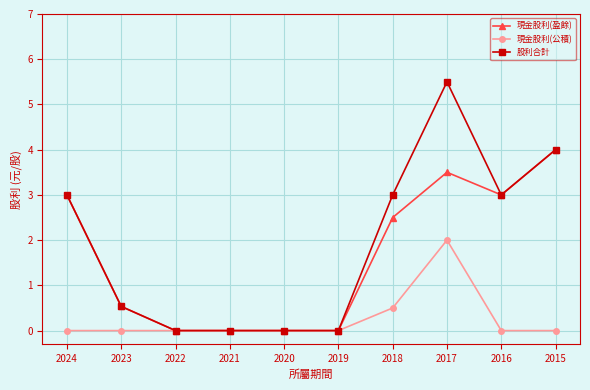

What is the value of the 現金股利(盈餘) point at the 1st from the left?

3.0